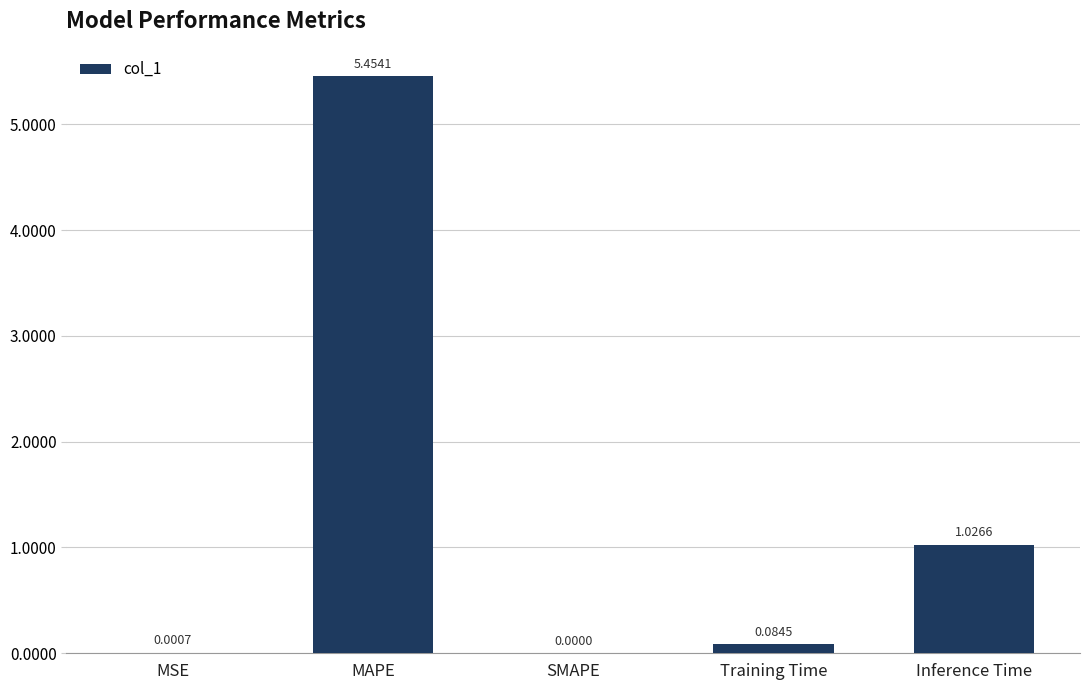

Which has a higher value, Inference Time or SMAPE?

Inference Time